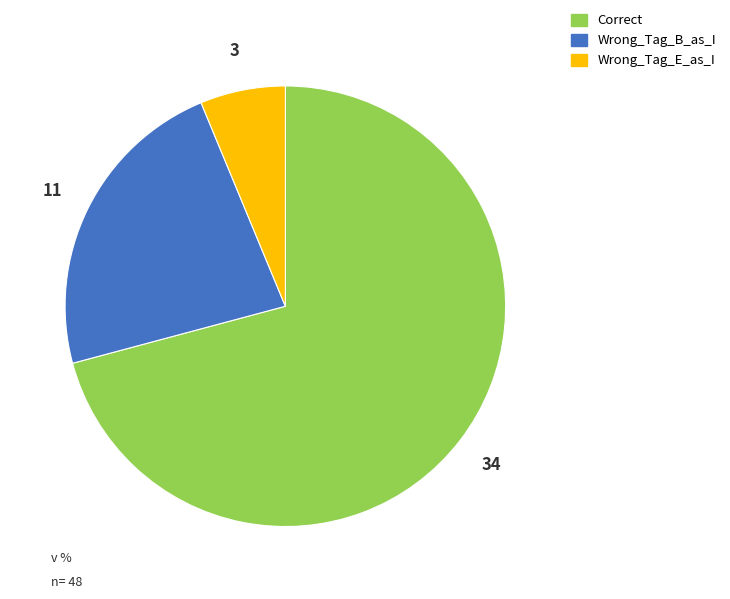

Which category accounts for the majority?

Correct